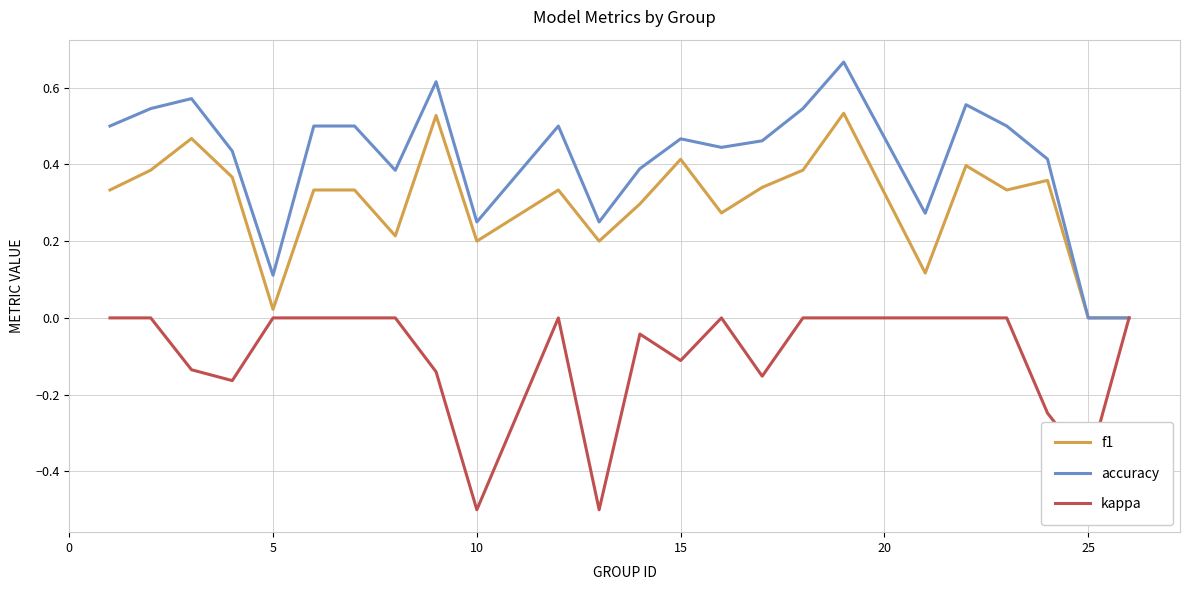

What are all the series names shown in the legend?

f1, accuracy, kappa